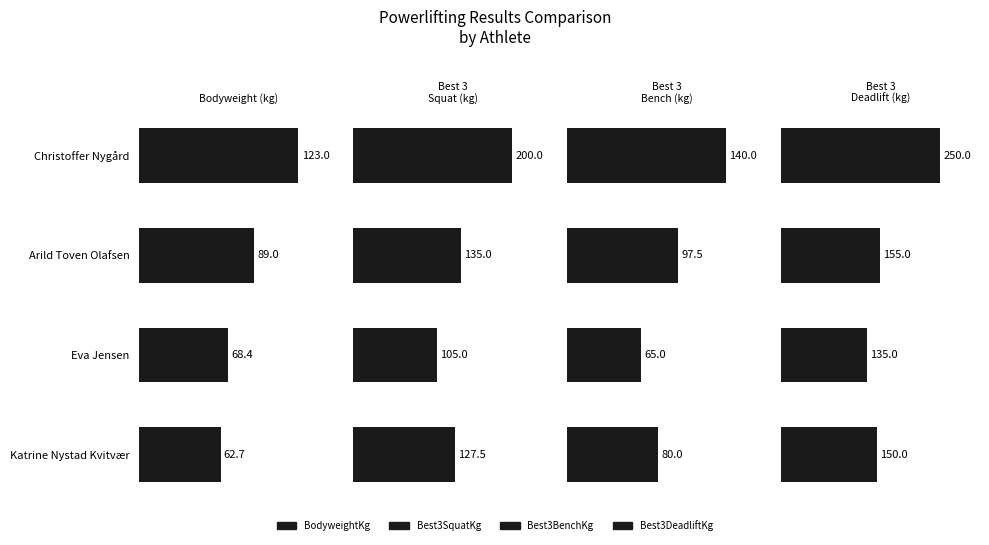

Which series has the largest total across all categories?

Best3DeadliftKg